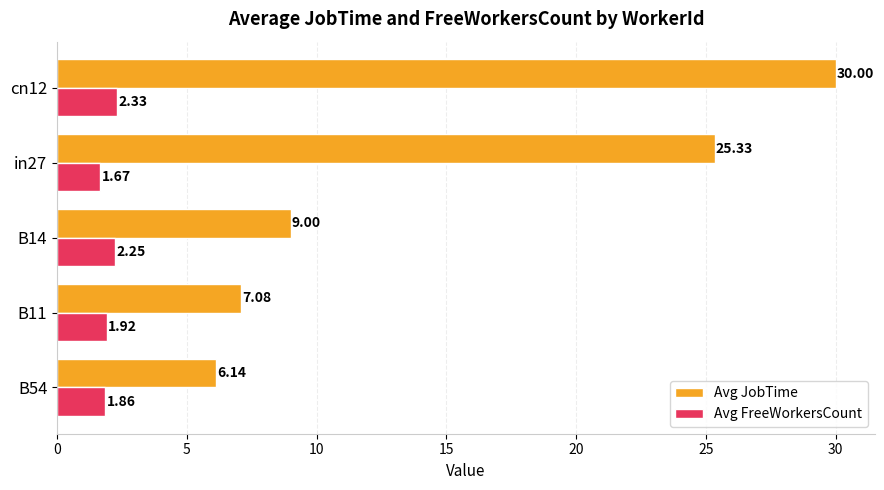

List the series in order of their peak value, highest first.

Avg JobTime, Avg FreeWorkersCount